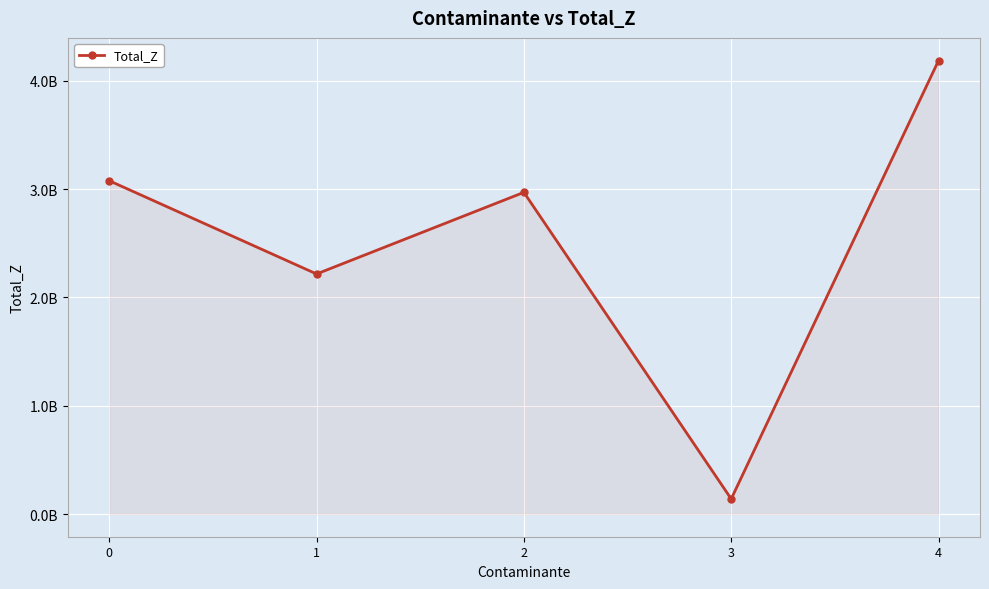

Is this an area chart (filled region under the line)?

Yes